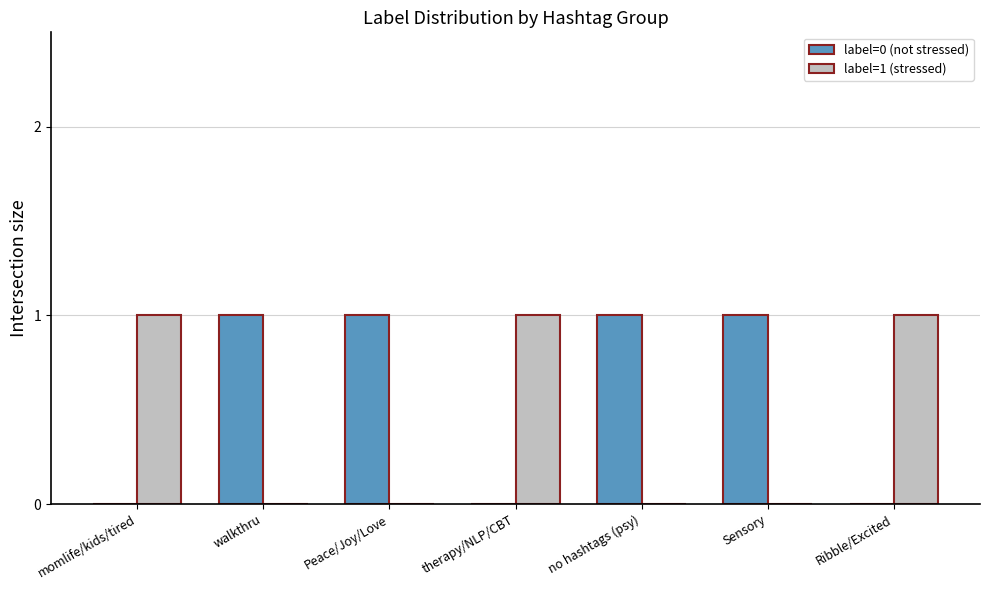

Is the value of label=1 (stressed) at therapy/NLP/CBT greater than the value of label=0 (not stressed) at therapy/NLP/CBT?

Yes